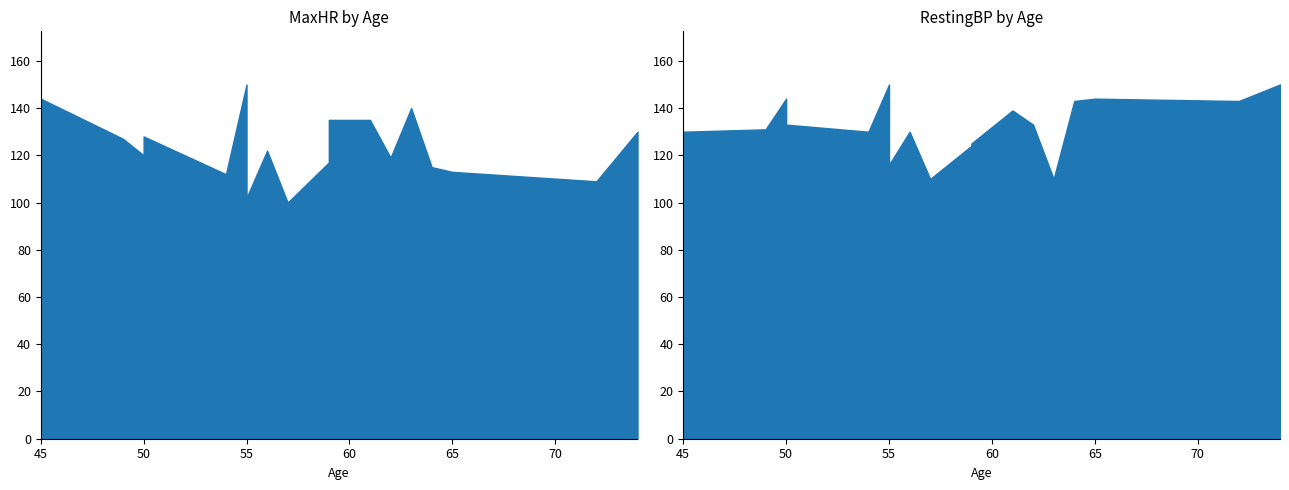

What is the maximum value for MaxHR?

150